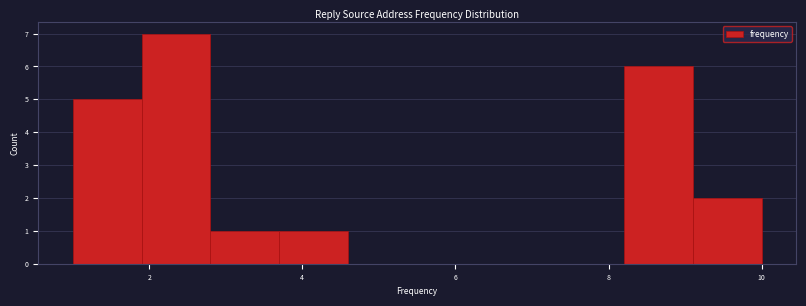

Reading left to right, transcribe this chart: for each bar, give the range it covers on the x-axis and its height. Neither the bar edges nor the heights are printed on the chart, so give them approximately, as read against the axes.

1.0 to 1.9: 5
1.9 to 2.8: 7
2.8 to 3.7: 1
3.7 to 4.6: 1
4.6 to 5.5: 0
5.5 to 6.4: 0
6.4 to 7.3: 0
7.3 to 8.2: 0
8.2 to 9.1: 6
9.1 to 10.0: 2